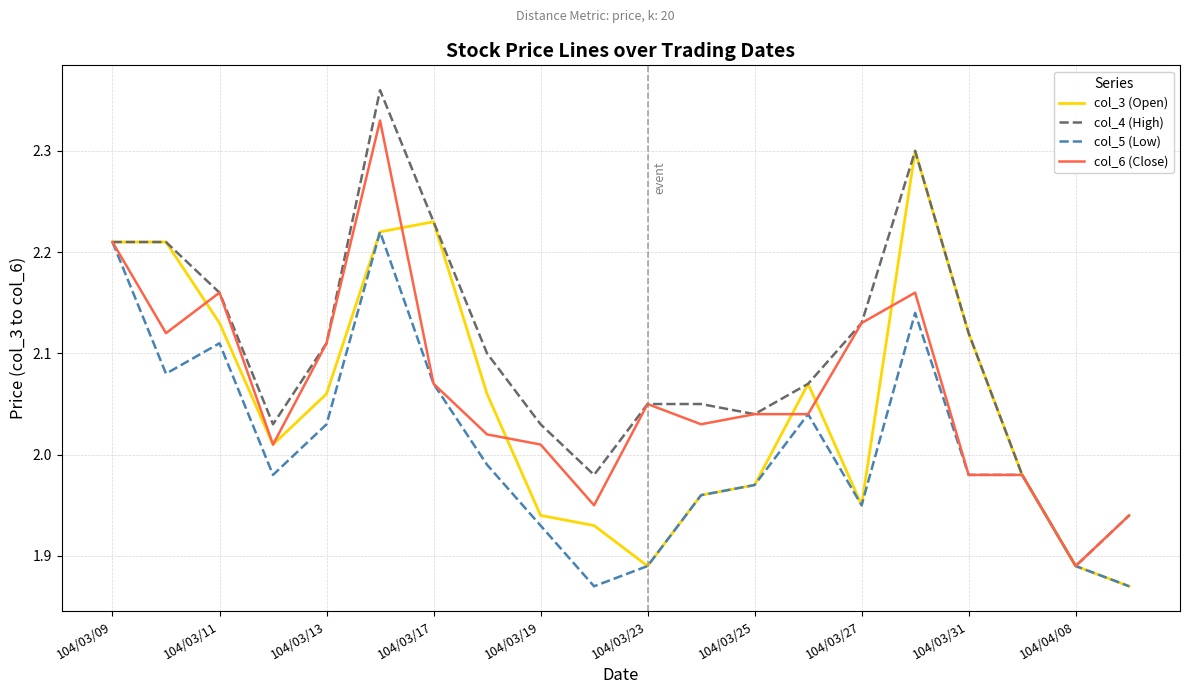

How many lines are shown in the chart?

4